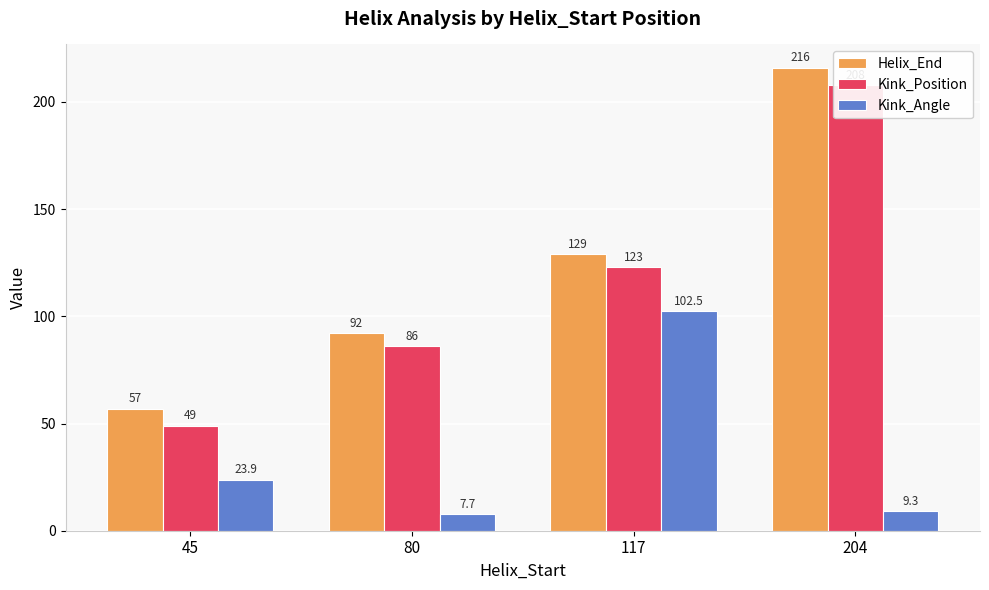

What is the difference between the Kink_Position values at 45 and 117?

74.0